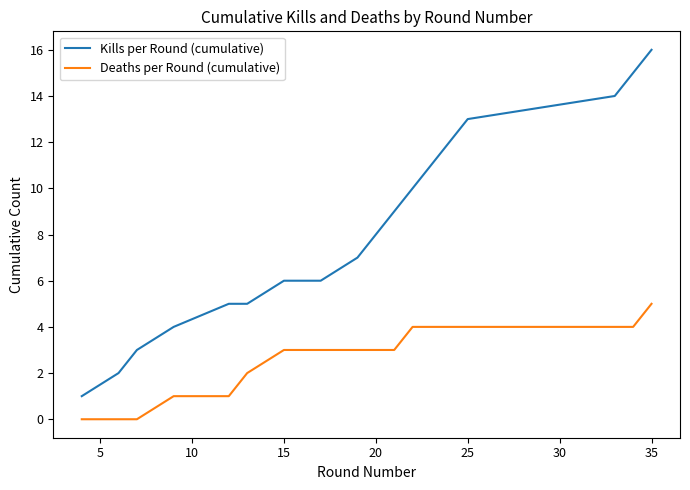

What is the difference between the maximum and minimum values in the Deaths per Round (cumulative) series?

5